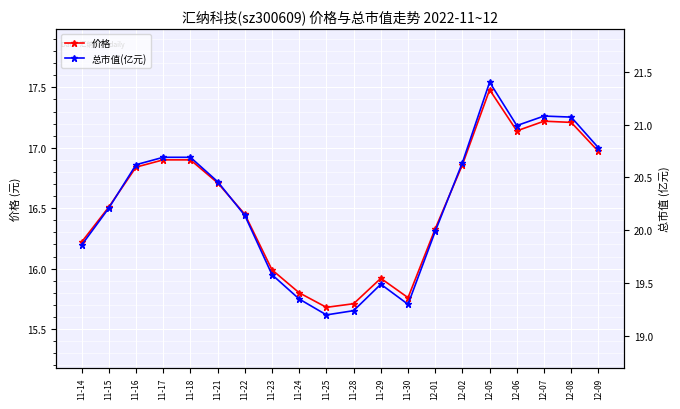

At 11-18, list the series in order from smallest to largest.

价格, 总市值(亿元)